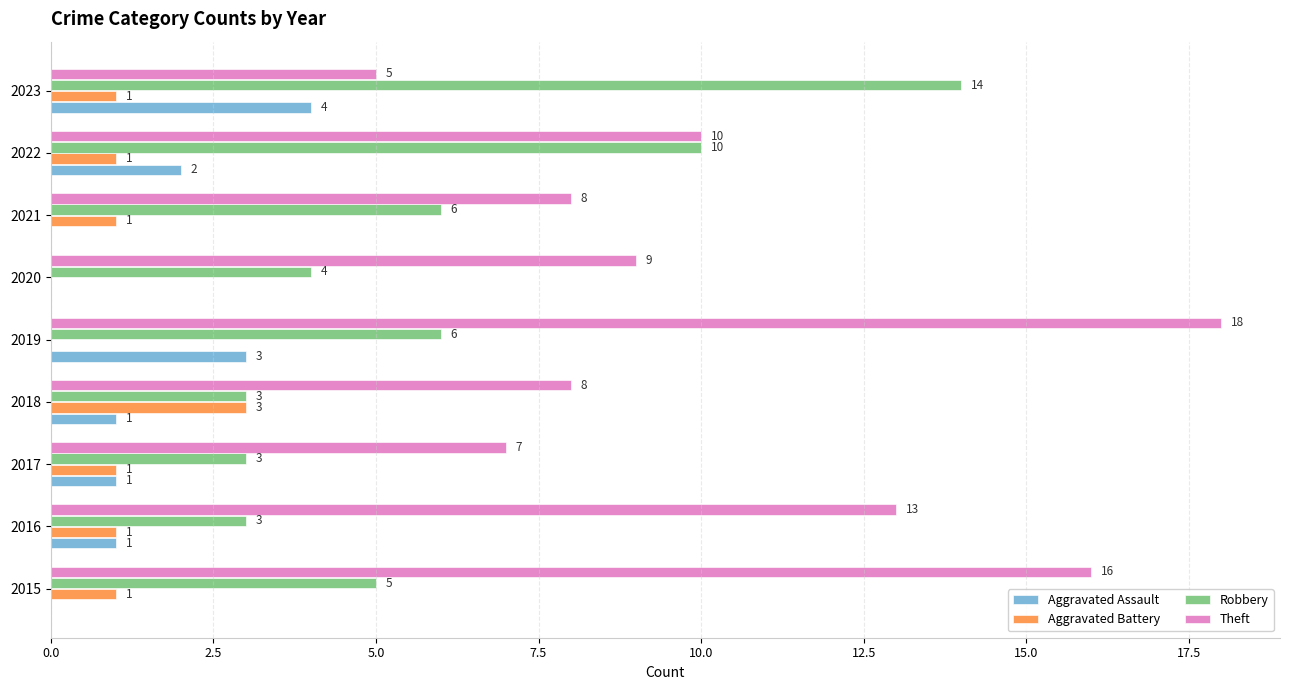

Which series changed the most between 2016 and 2017?

Theft